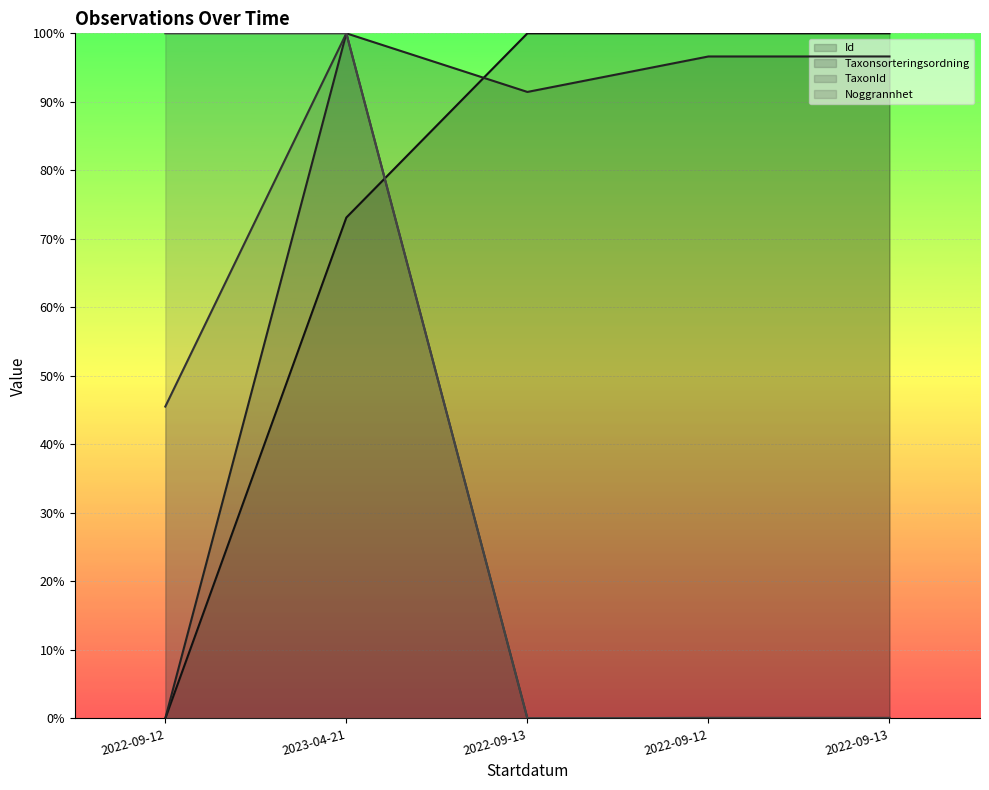

True or false: Noggrannhet and Id cross at least once.

True